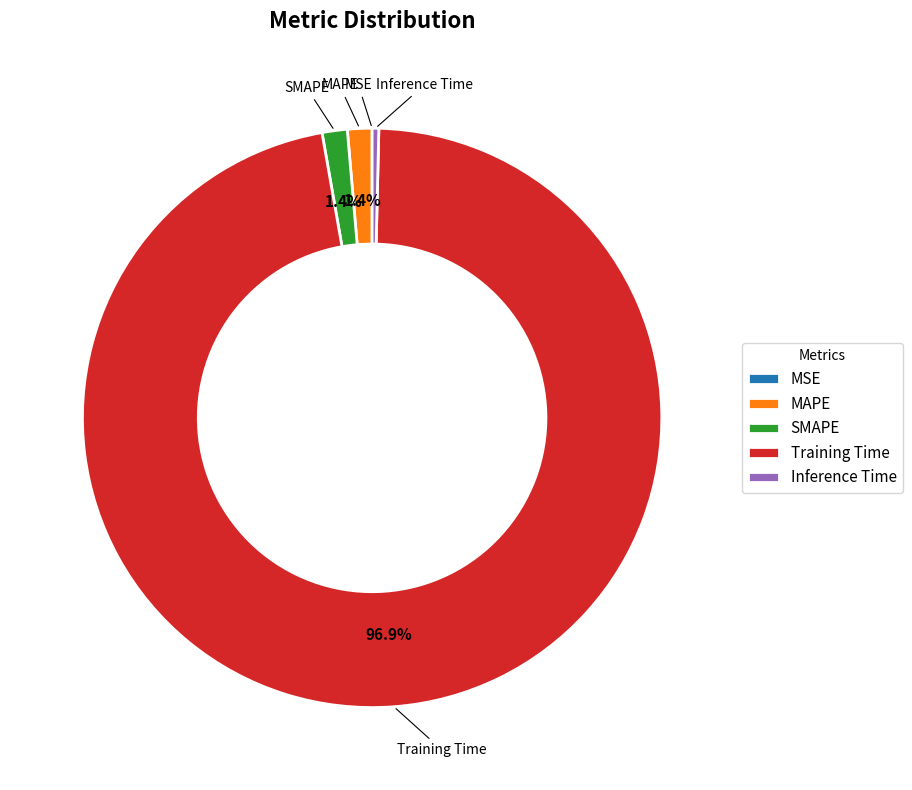

Is it true that MAPE is 11% of the pie?

False